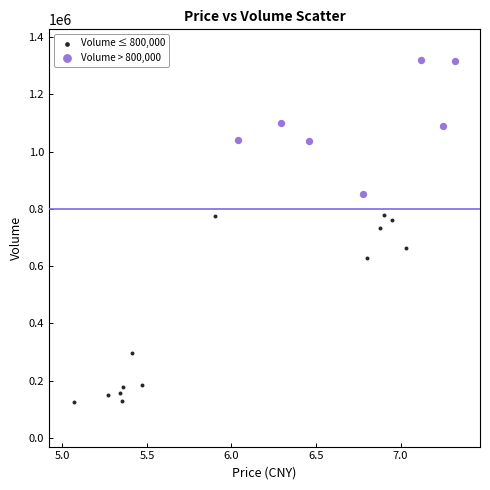

Which series contains the highest Y value?

Volume > 800,000